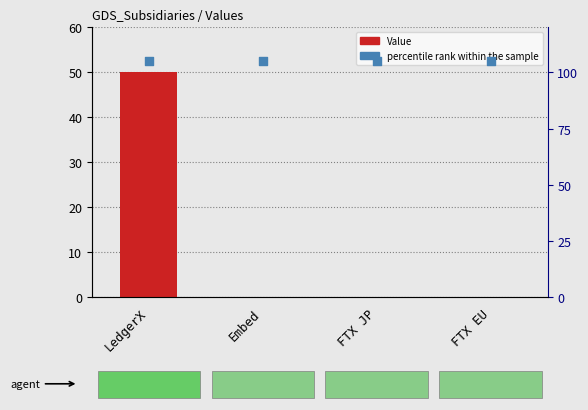

What are all the series names shown in the legend?

Value, percentile rank within the sample